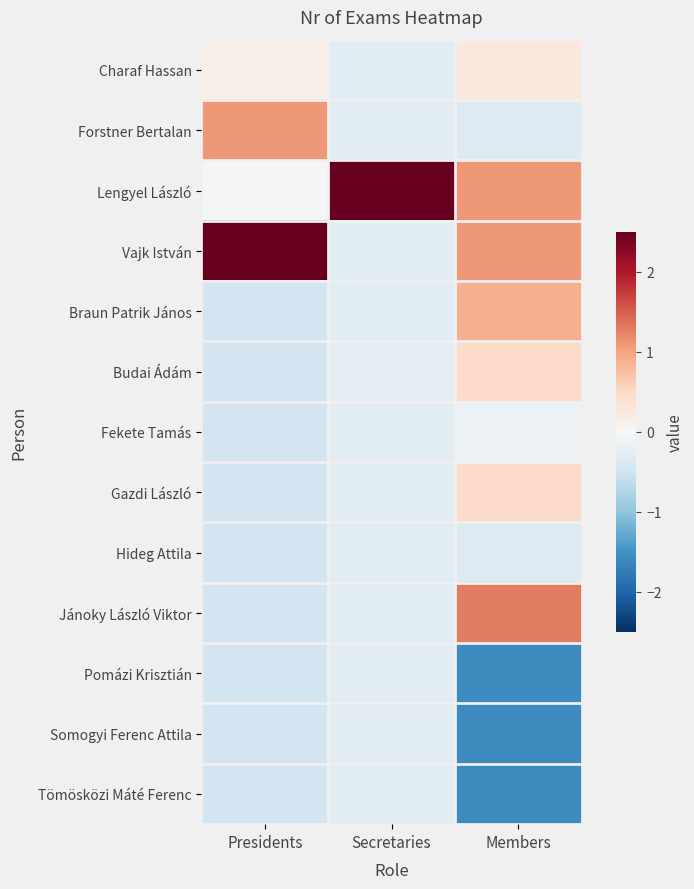

List the series in order of their peak value, lowest first.

Hideg Attila, Pomázi Krisztián, Somogyi Ferenc Attila, Tömösközi Máté Ferenc, Fekete Tamás, Charaf Hassan, Budai Ádám, Gazdi László, Braun Patrik János, Forstner Bertalan, Jánoky László Viktor, Vajk István, Lengyel László